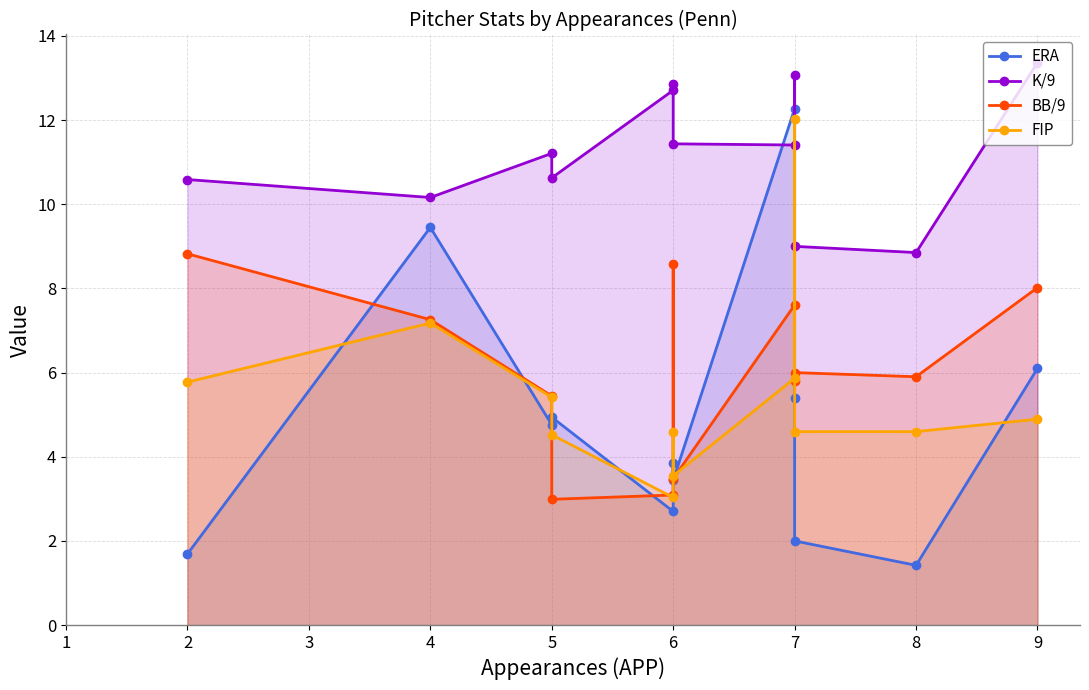

How many distinct data groups are displayed?

4